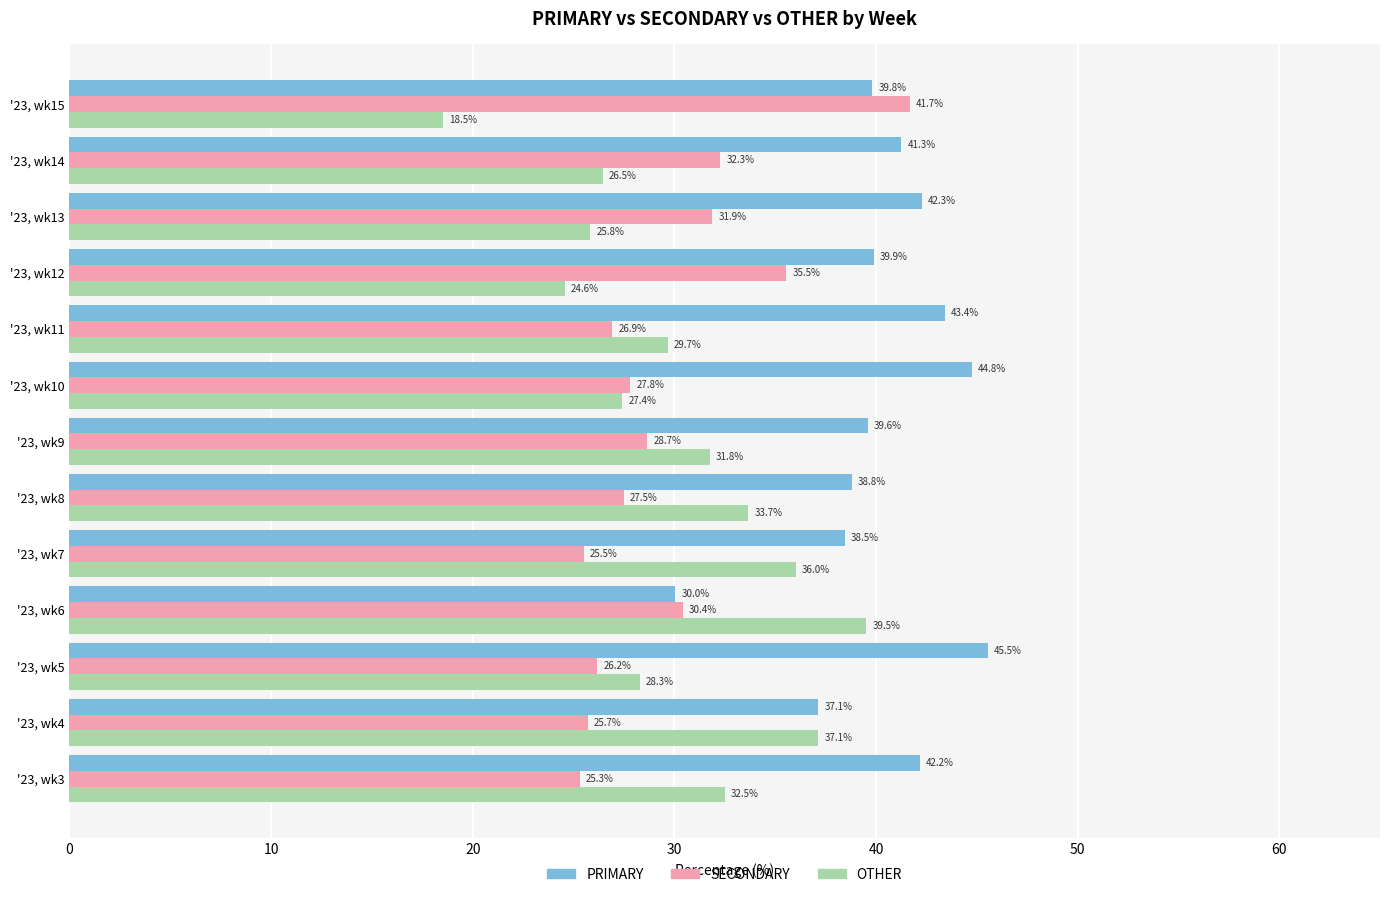

What are all the series names shown in the legend?

PRIMARY, SECONDARY, OTHER